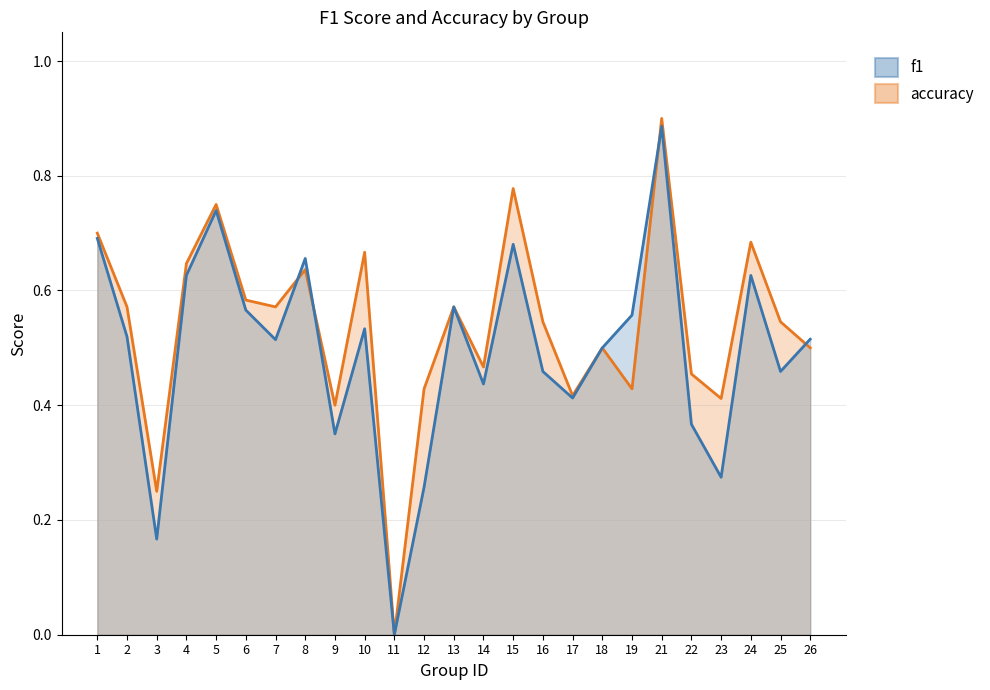

What is the difference between the maximum and minimum values in the f1 series?

0.9